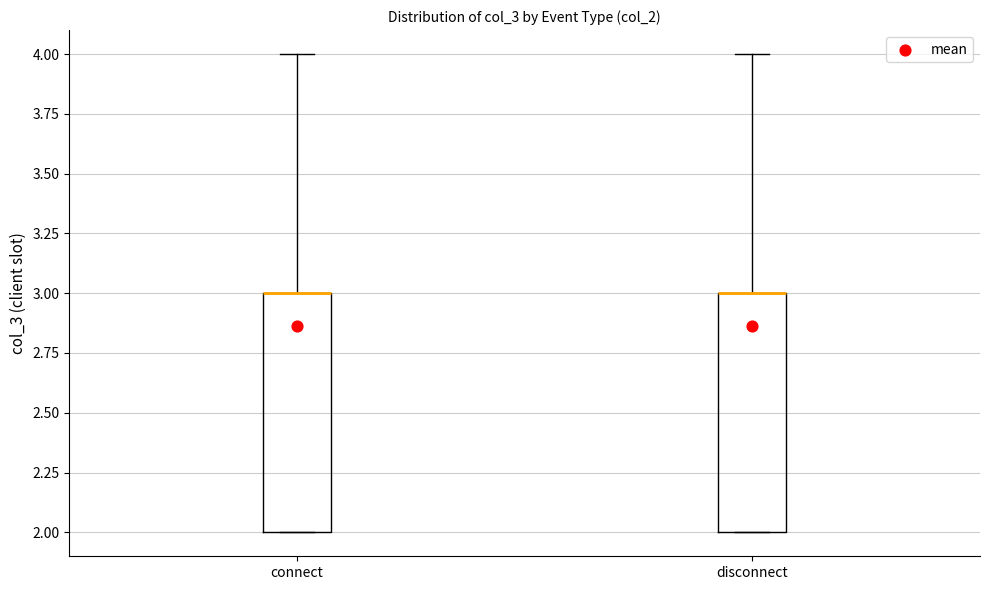

Reading left to right, transcribe this box plot: for each box, give where its median line is, the range the box spans, and where its two whiskers end, as read against the y-axis. The values are not printed on the chart, so give them approximately, as read against the axis.

connect: median 3 (drawn on the box's upper edge), box 2 to 3, whiskers 2 to 4
disconnect: median 3 (drawn on the box's upper edge), box 2 to 3, whiskers 2 to 4